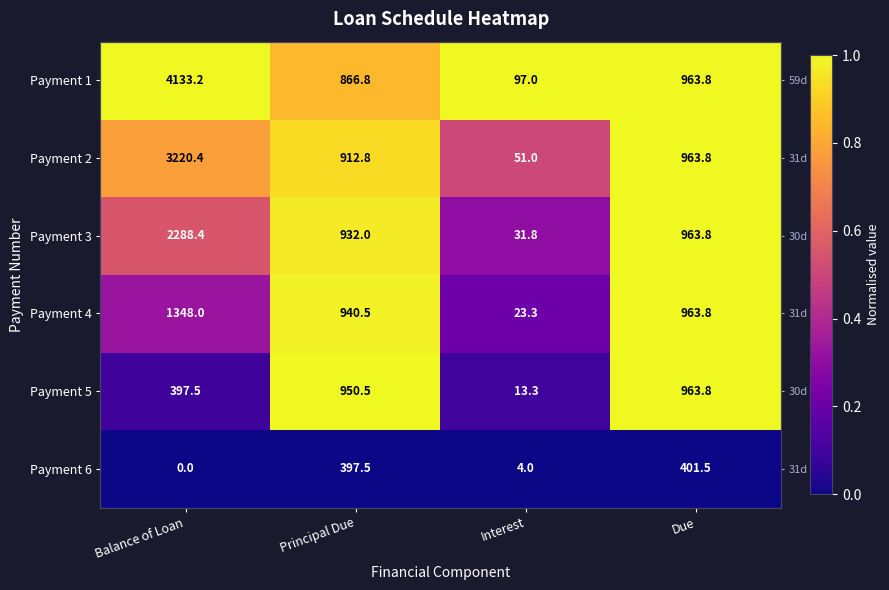

The Payment 2 series shows 1.0 at Due. True or false?

True